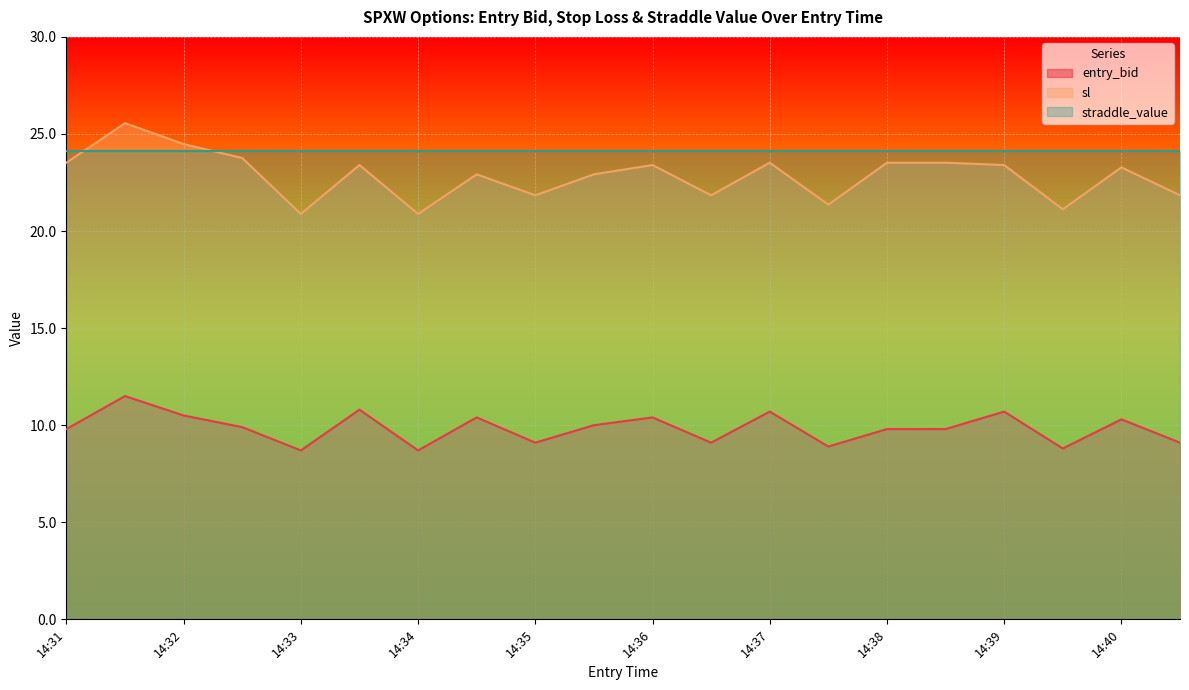

How many lines are shown in the chart?

3